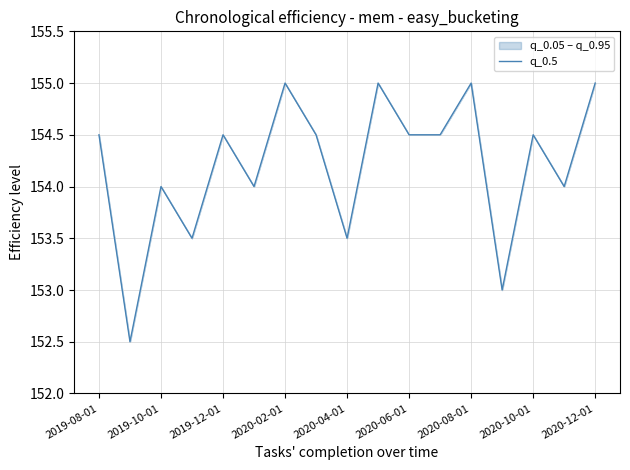

What is the sum of the values at 2019-08-01 and 15?

308.5